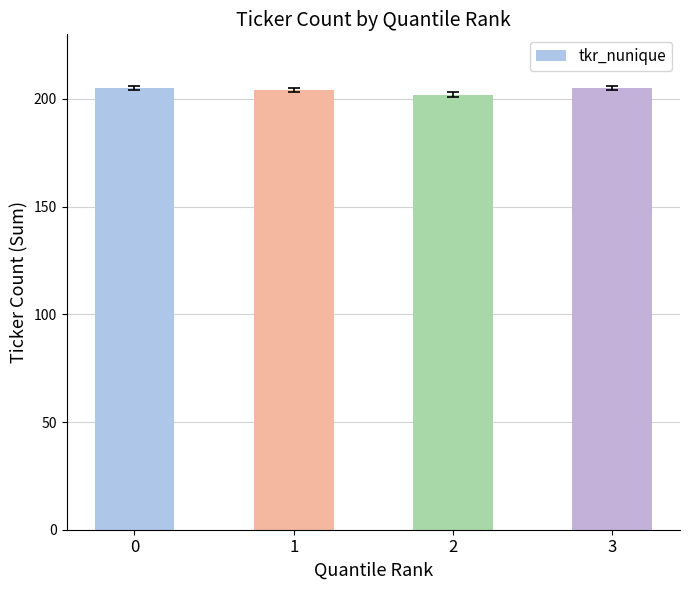

Is it true that the value at 1 is 204?

True